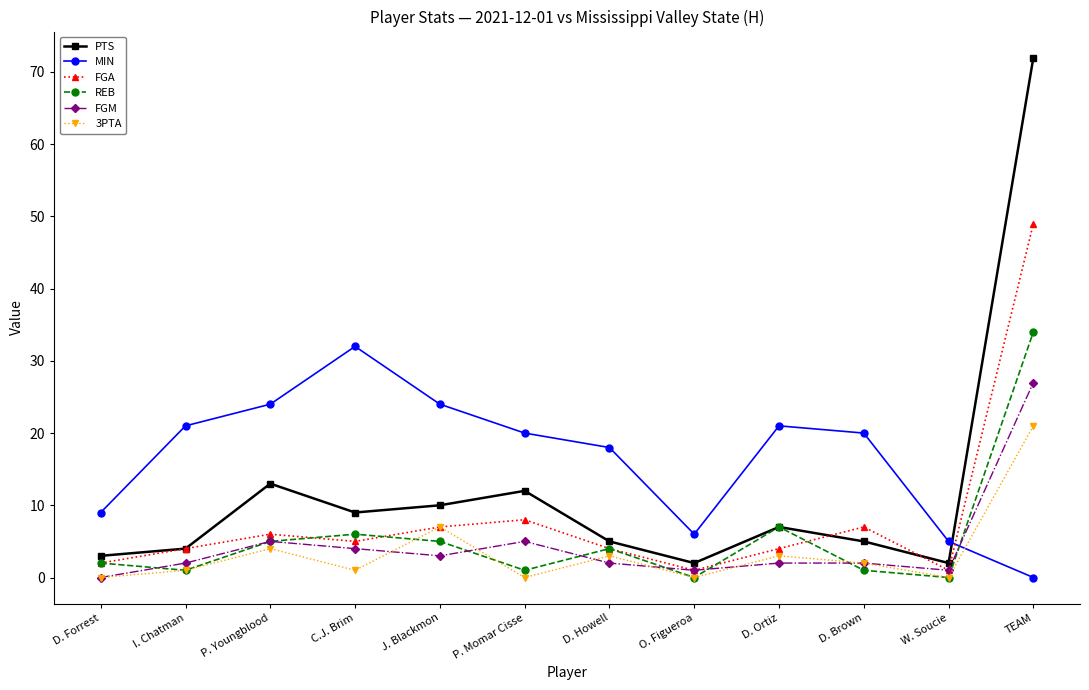

How many interior local peaks does the MIN series have?

2